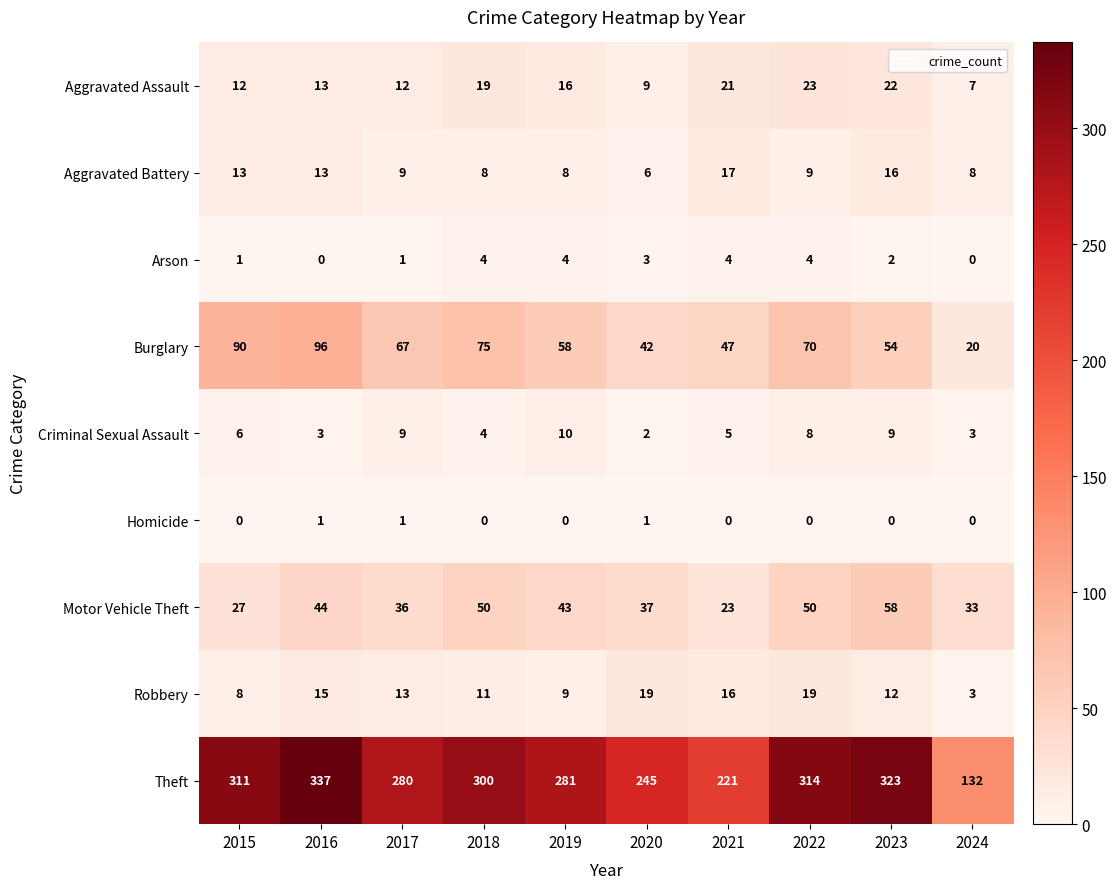

At 2015, list the series in order from smallest to largest.

Homicide, Arson, Criminal Sexual Assault, Robbery, Aggravated Assault, Aggravated Battery, Motor Vehicle Theft, Burglary, Theft